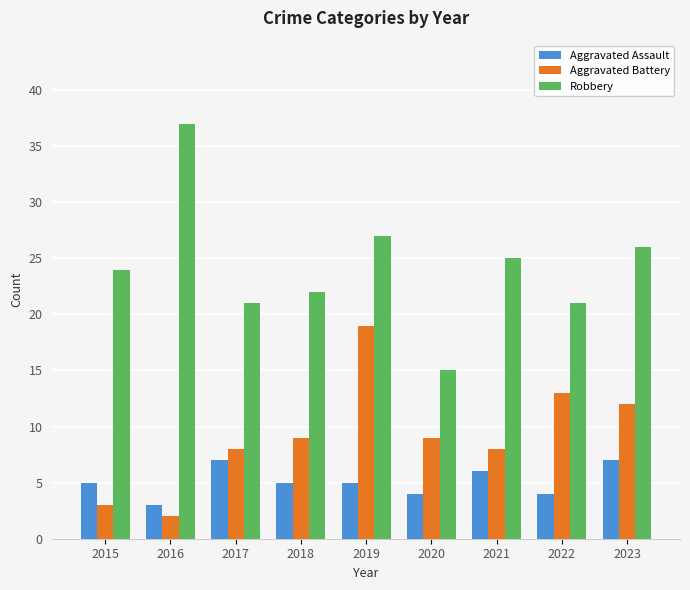

Reading left to right, extract all data points from this chart.

Aggravated Assault: 5	3	7	5	5	4	6	4	7
Aggravated Battery: 3	2	8	9	19	9	8	13	12
Robbery: 24	37	21	22	27	15	25	21	26